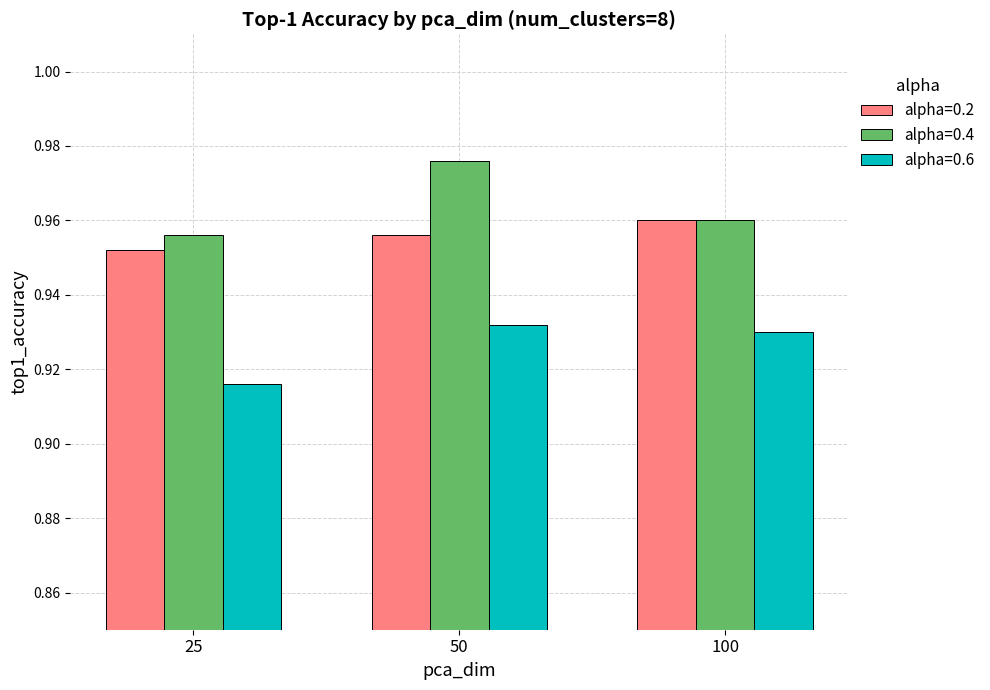

Between 25 and 100, which series saw the biggest shift?

alpha=0.6